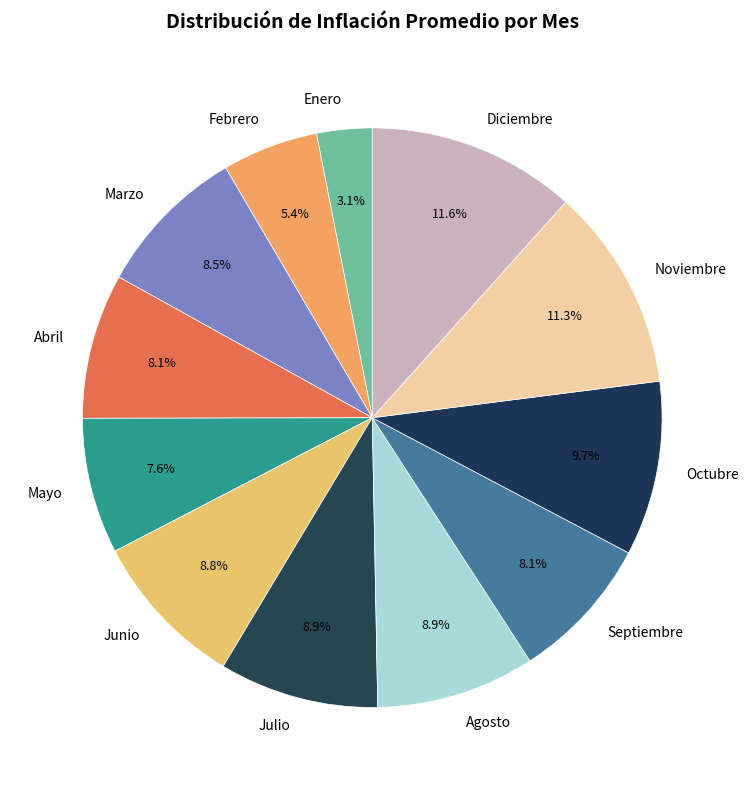

Which slice is the smallest?

Enero